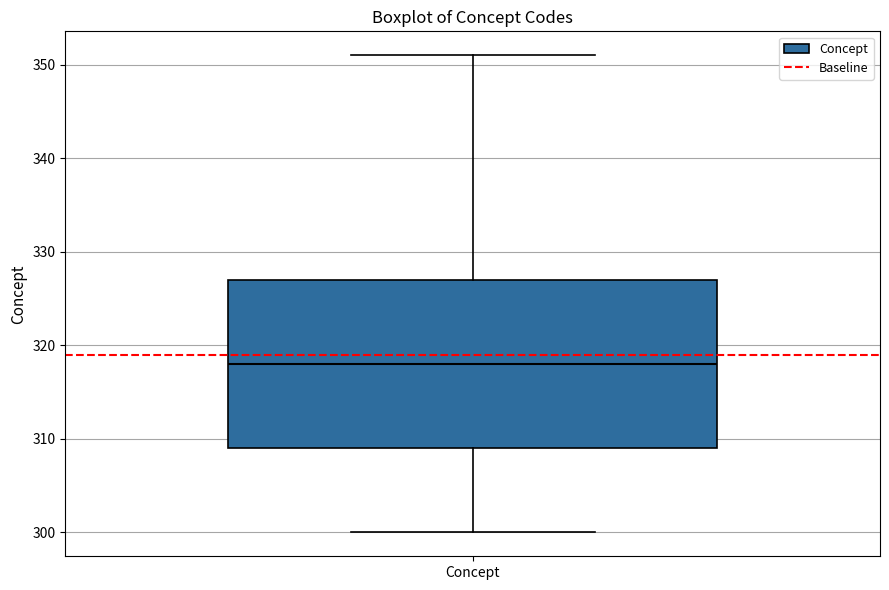

Transcribe this box plot: give where the median line is, the range the box spans, and where the two whiskers end, as read against the y-axis. The values are not printed on the chart, so give them approximately, as read against the axis.

median 318, box 309 to 327, whiskers 300 to 351